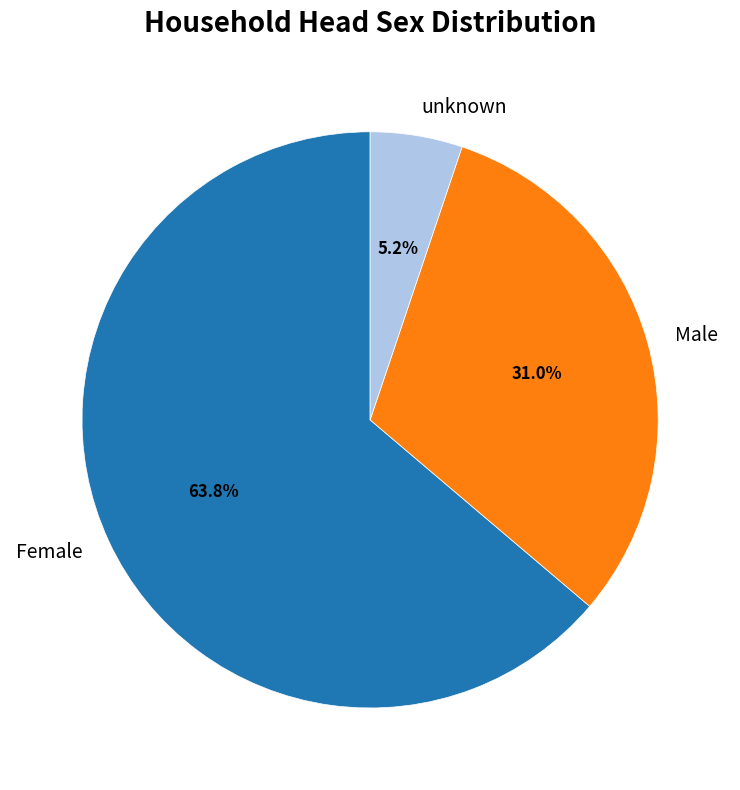

Combined, what portion of the pie is unknown and Male?

36.2%